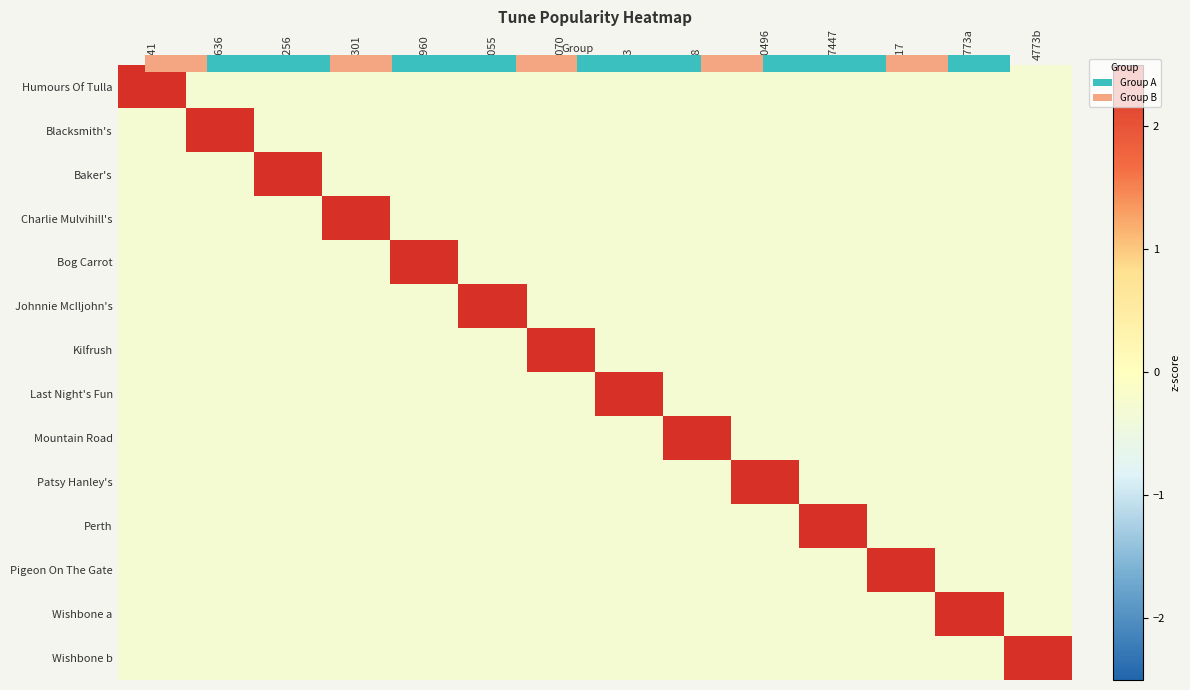

Is it true that Last Night's Fun equals -0.4 at 68?

False